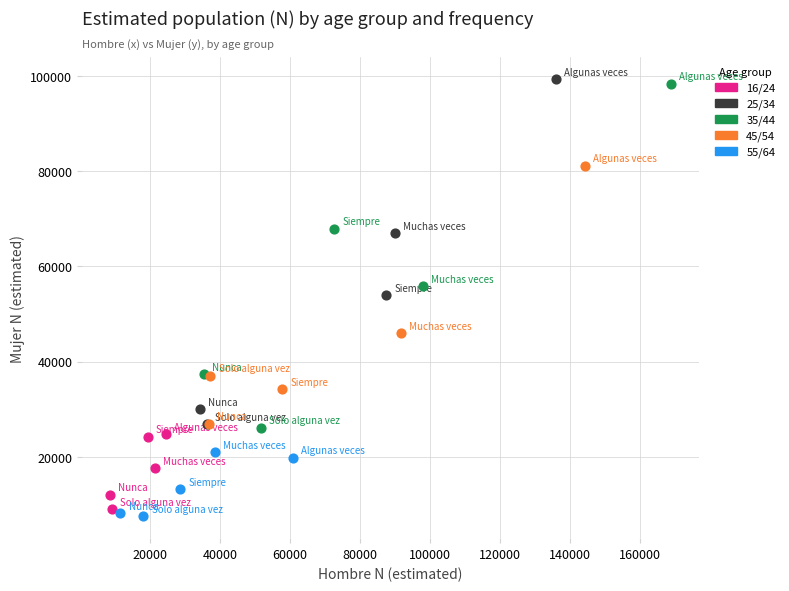

Which series has the largest Y range (max minus min)?

25/34